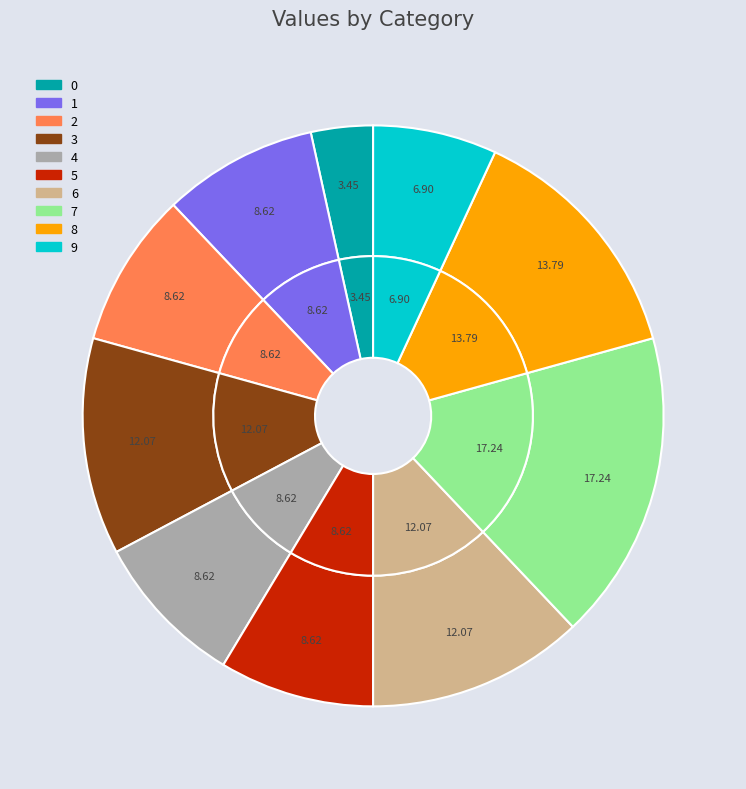

Which has a higher value, 2 or 1?

2